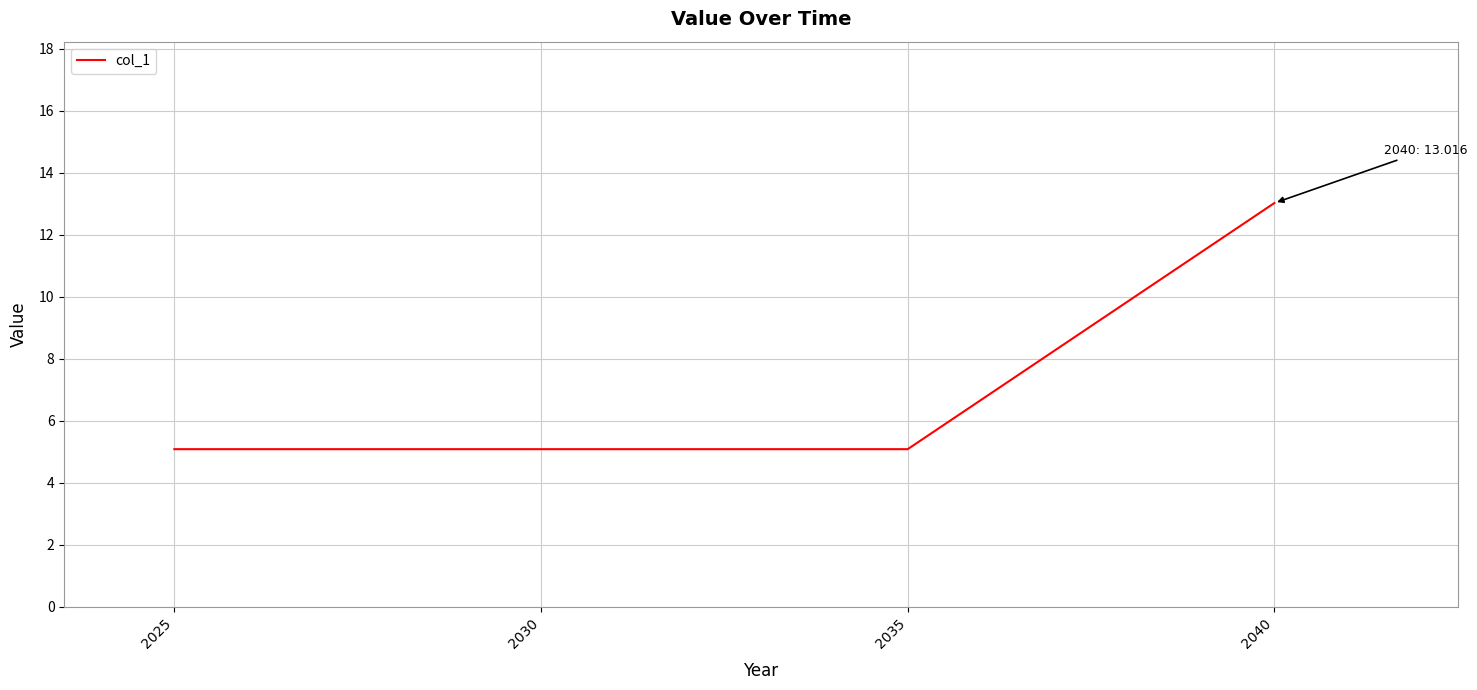

Reading left to right, list all the values displayed in this chart.

2025=5.1	2030=5.1	2035=5.1	2040=13.0